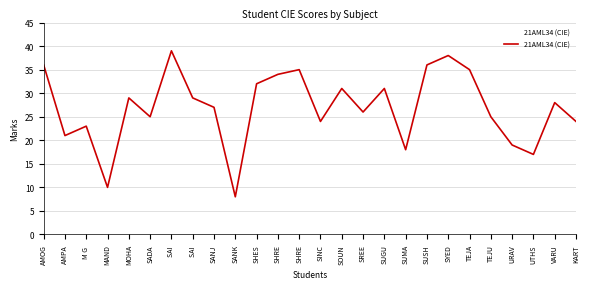

Reading left to right, extract all data points from this chart.

36	21	23	10	29	25	39	29	27	8	32	34	35	24	31	26	31	18	36	38	35	25	19	17	28	24